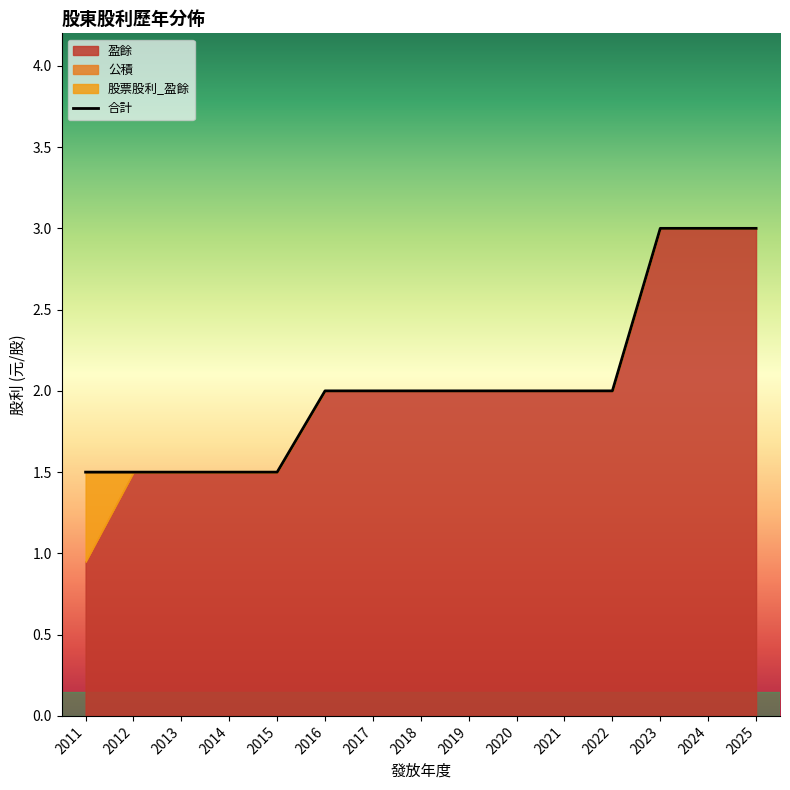

What is the difference between the second highest and second lowest values in the 盈餘 series?

1.5